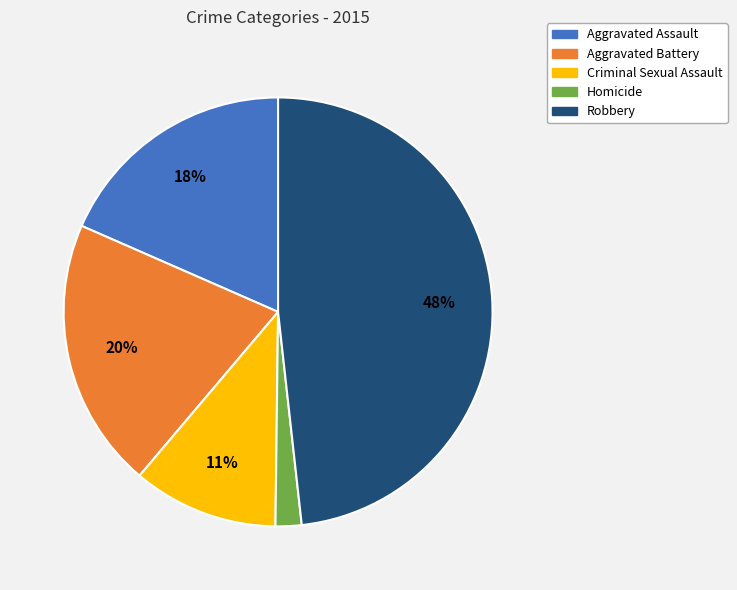

True or false: Aggravated Battery accounts for 33% of the total.

False